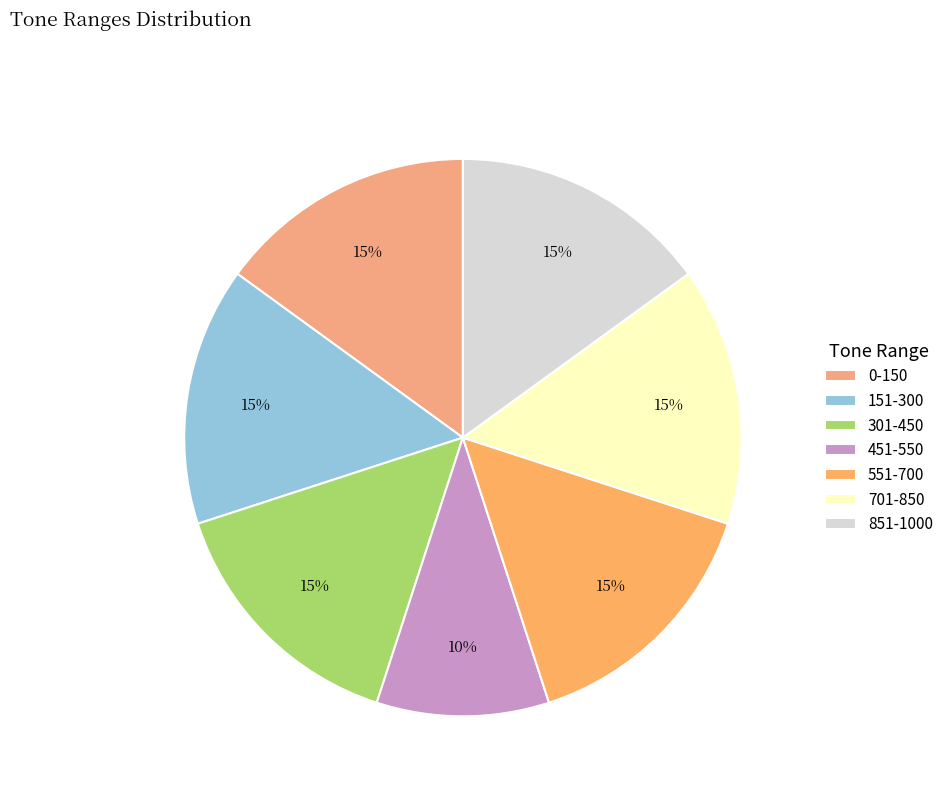

What is the total percentage of 151-300 and 451-550?

25.0%